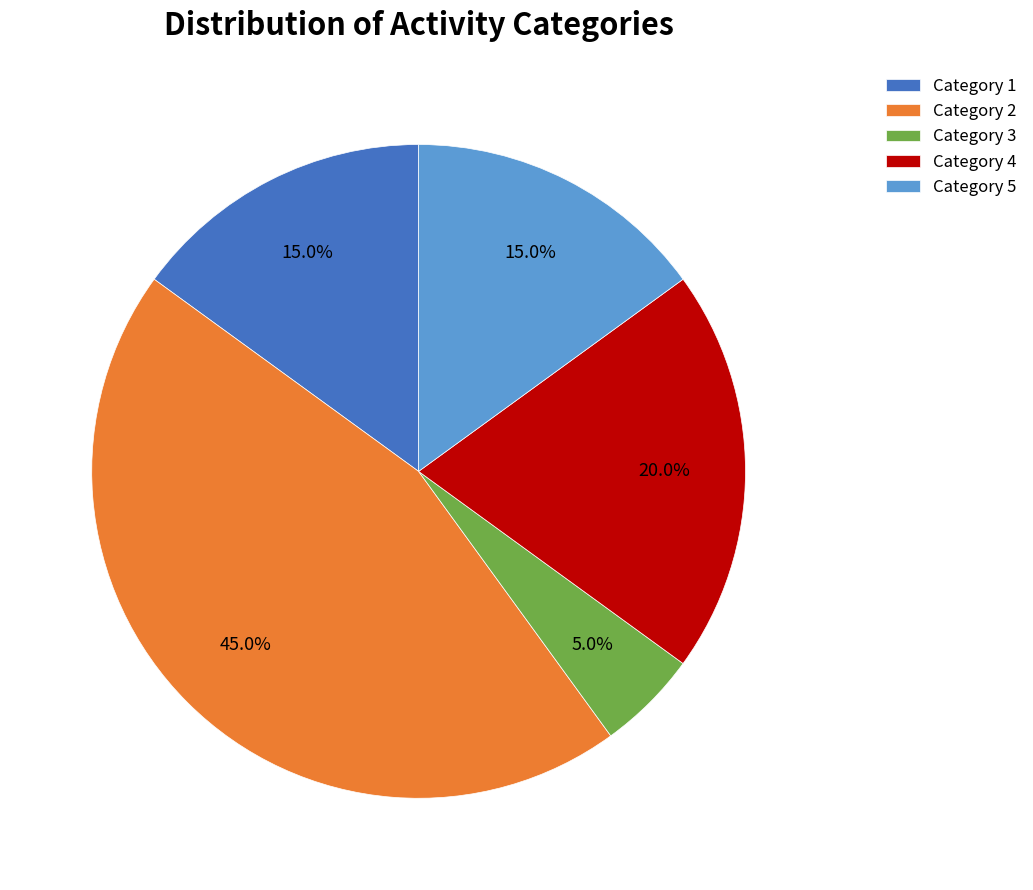

What is the ratio of the value at Category 4 to the value at Category 2?

0.4